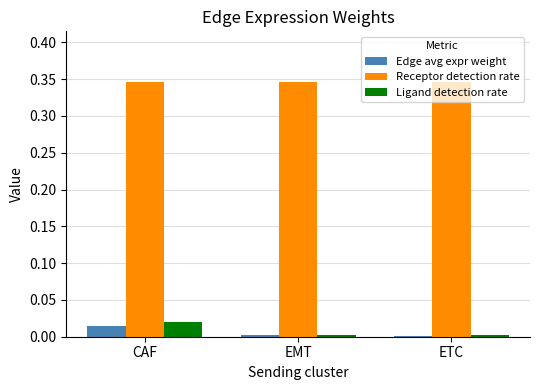

At which label does Ligand detection rate reach its peak?

CAF